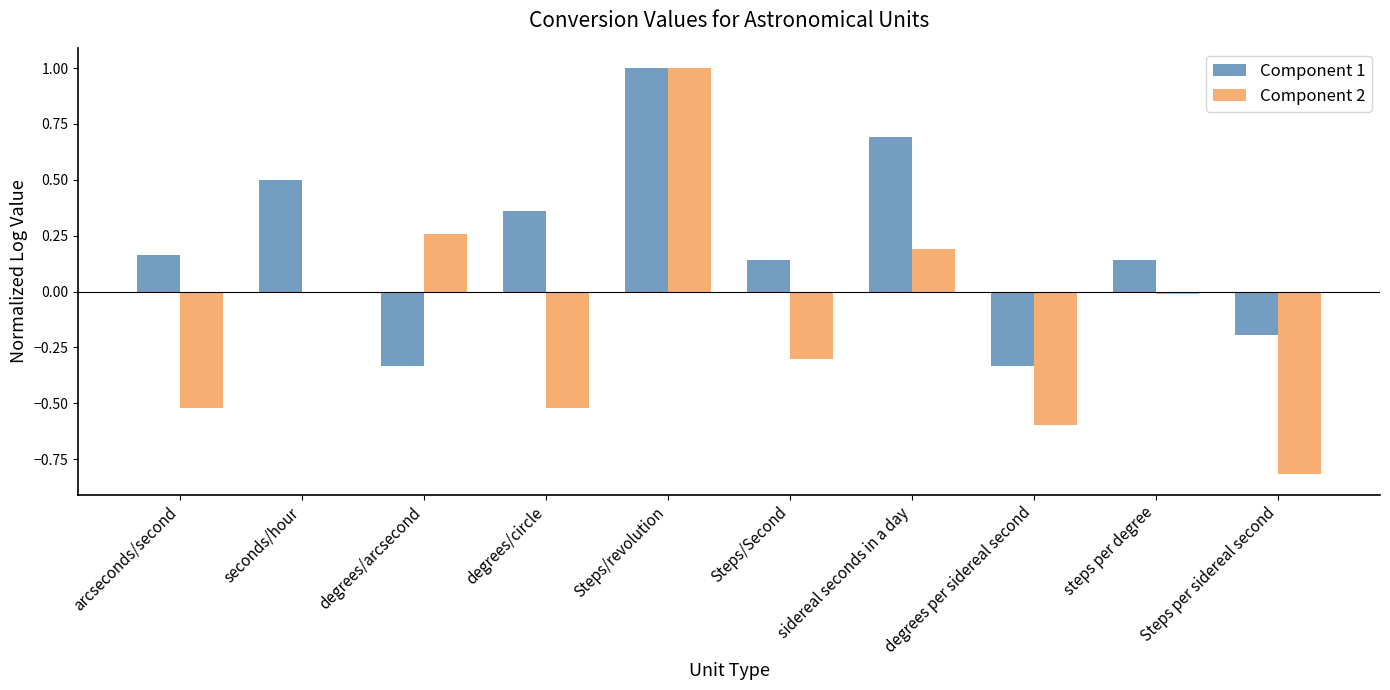

How many values in Component 1 are above zero?

7